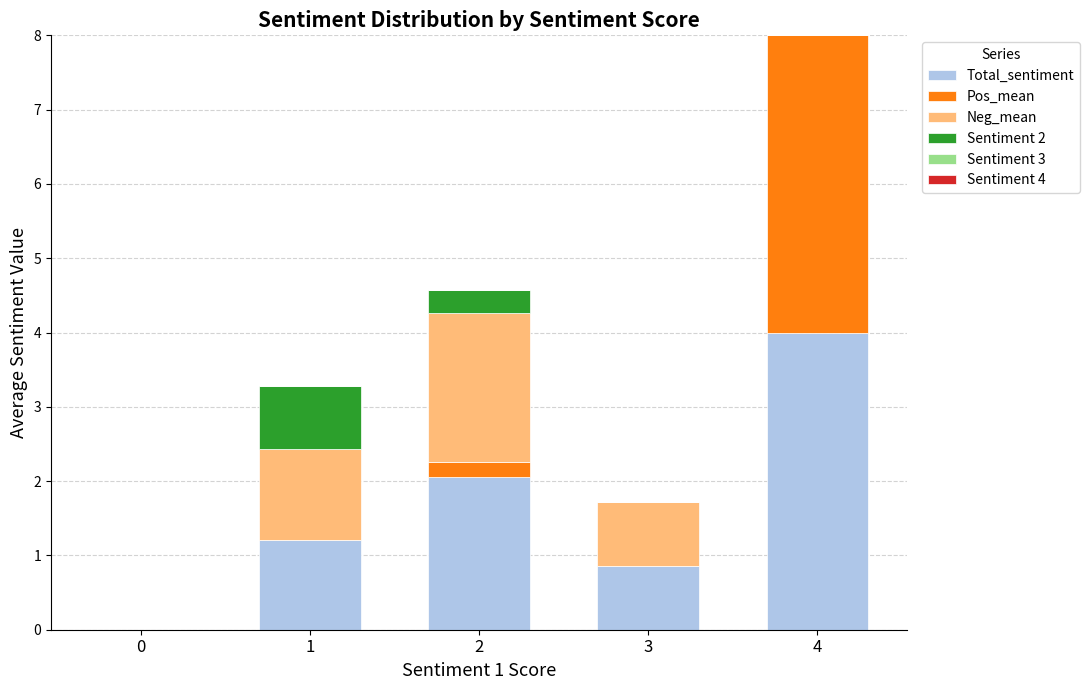

What is the total value across all series at 4?

8.0